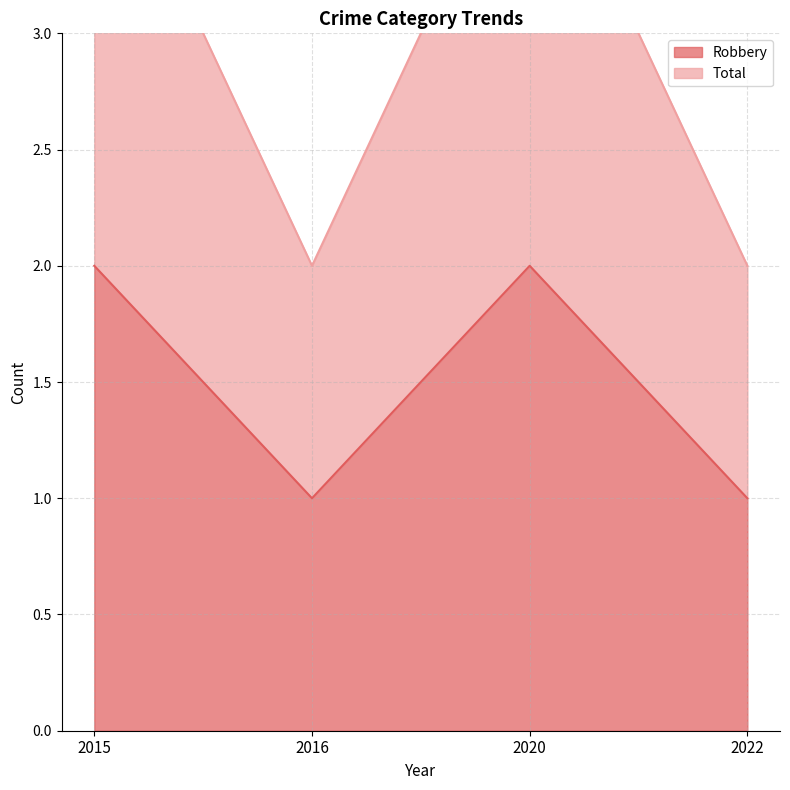

List the labels in order of Total value, smallest first.

2016, 2022, 2015, 2020